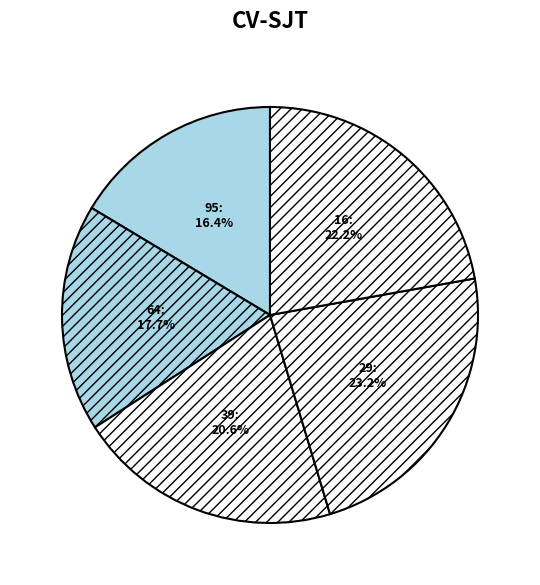

Approximately how many times larger is the value at 39 compared to 29?

0.9